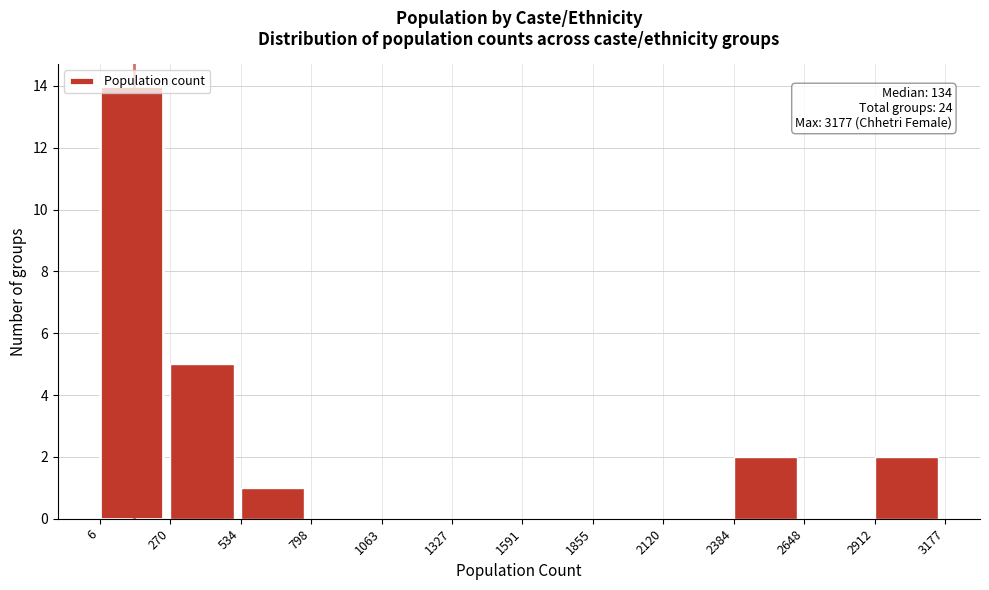

Which range on the x-axis has the tallest bar?

6 to 270